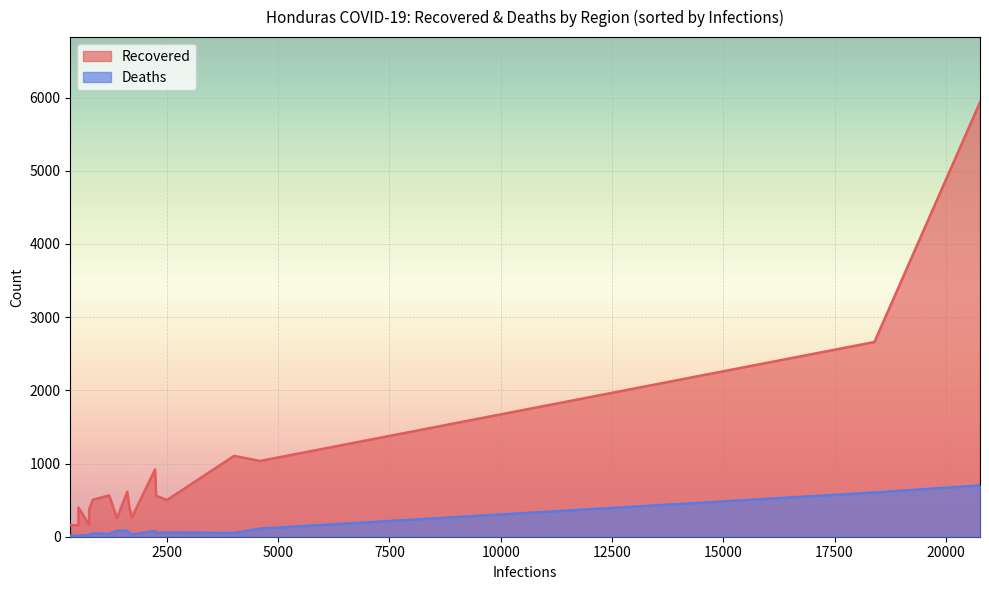

At which category is the sum across all series the highest?

Cortés